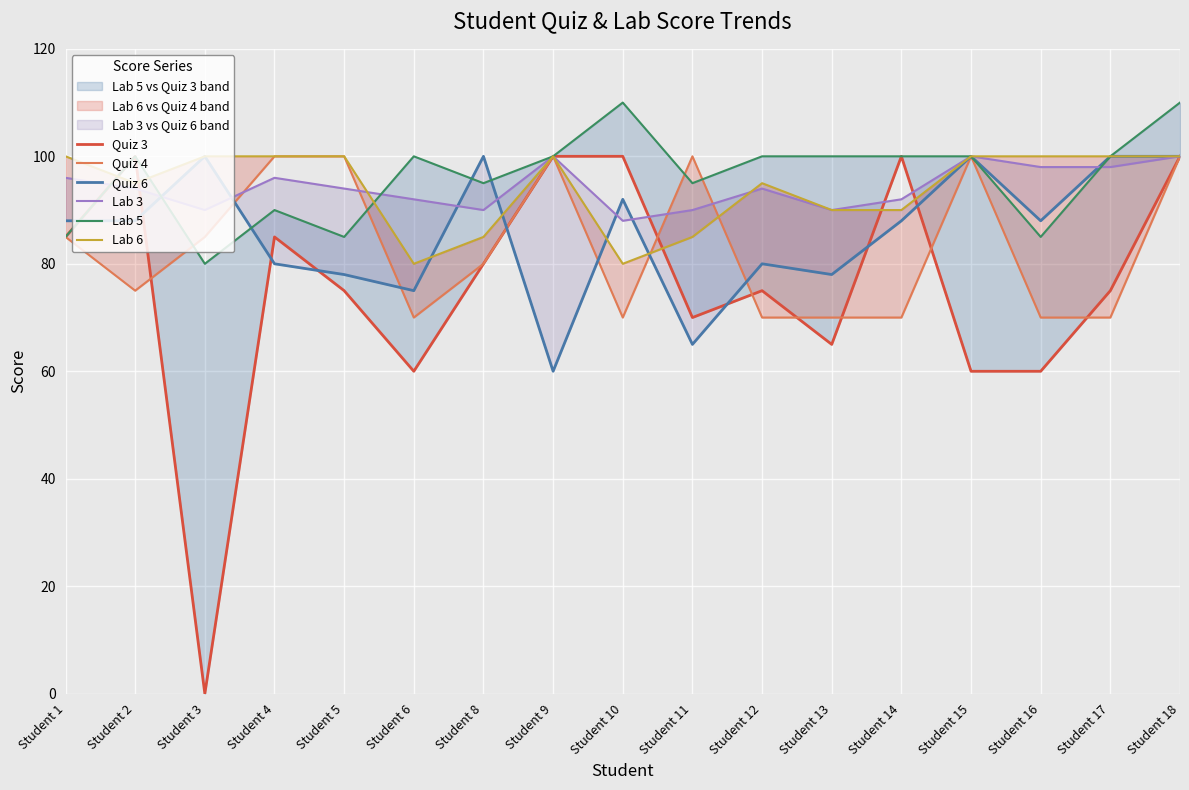

Which series has the largest total across all categories?

Lab 5